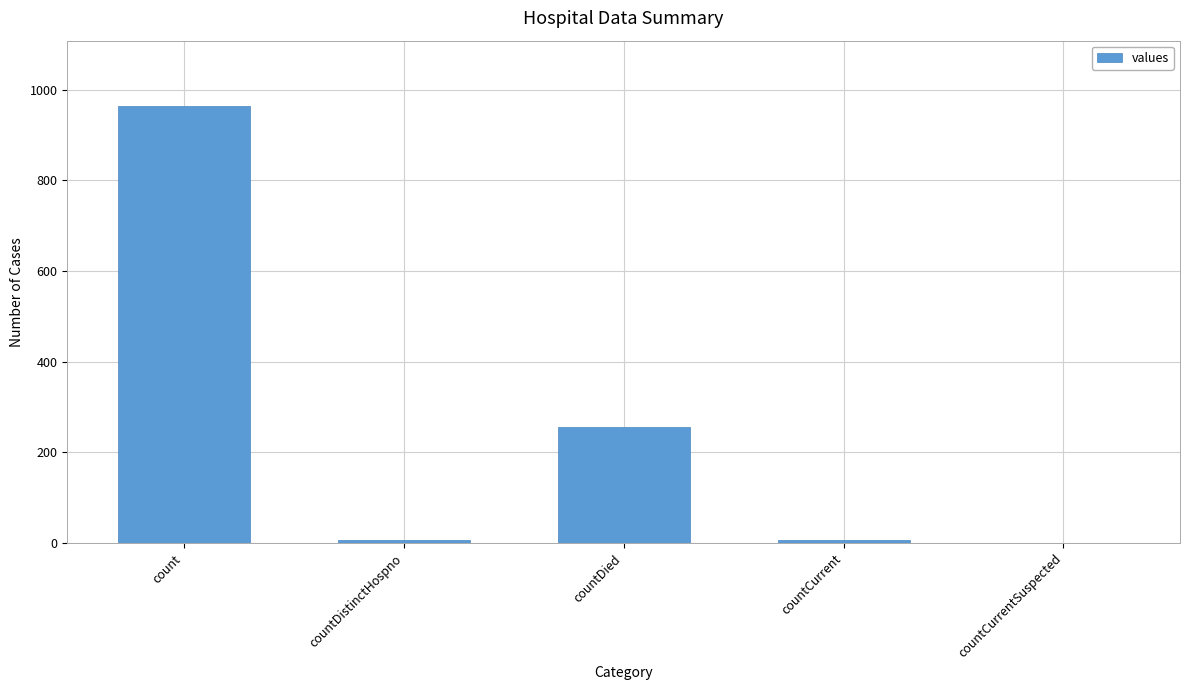

What is the sum of all values?

1232